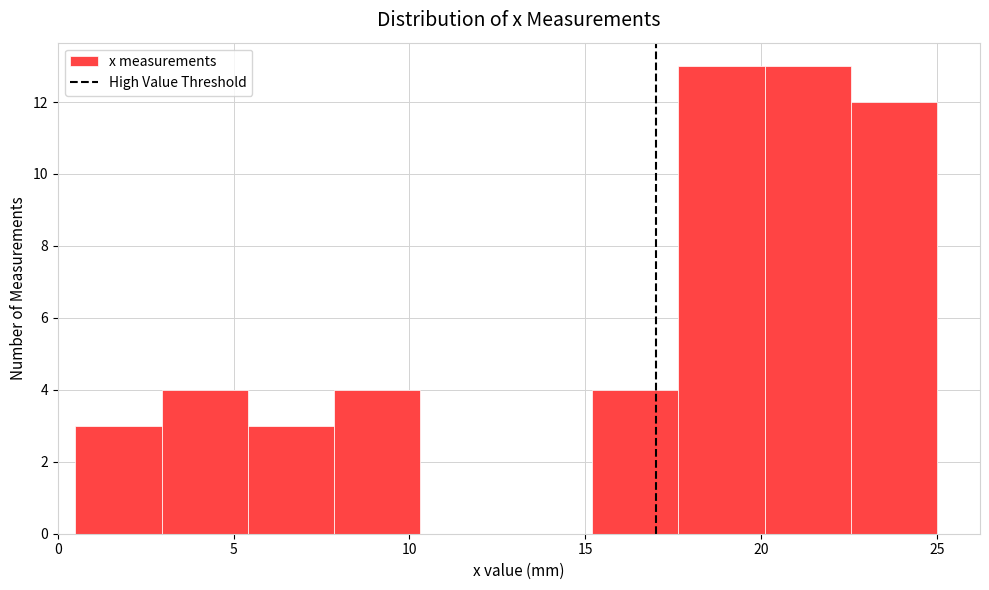

Reading left to right, transcribe this chart: for each bar, give the range it covers on the x-axis and its height. Neither the bar edges nor the heights are printed on the chart, so give them approximately, as read against the axes.

0.50 to 2.95: 3
2.95 to 5.40: 4
5.40 to 7.85: 3
7.85 to 10.30: 4
10.30 to 12.75: 0
12.75 to 15.20: 0
15.20 to 17.65: 4
17.65 to 20.10: 13
20.10 to 22.55: 13
22.55 to 25.00: 12